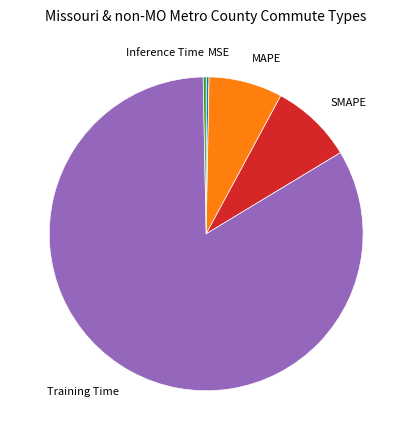

Is there a majority slice in this chart?

Yes